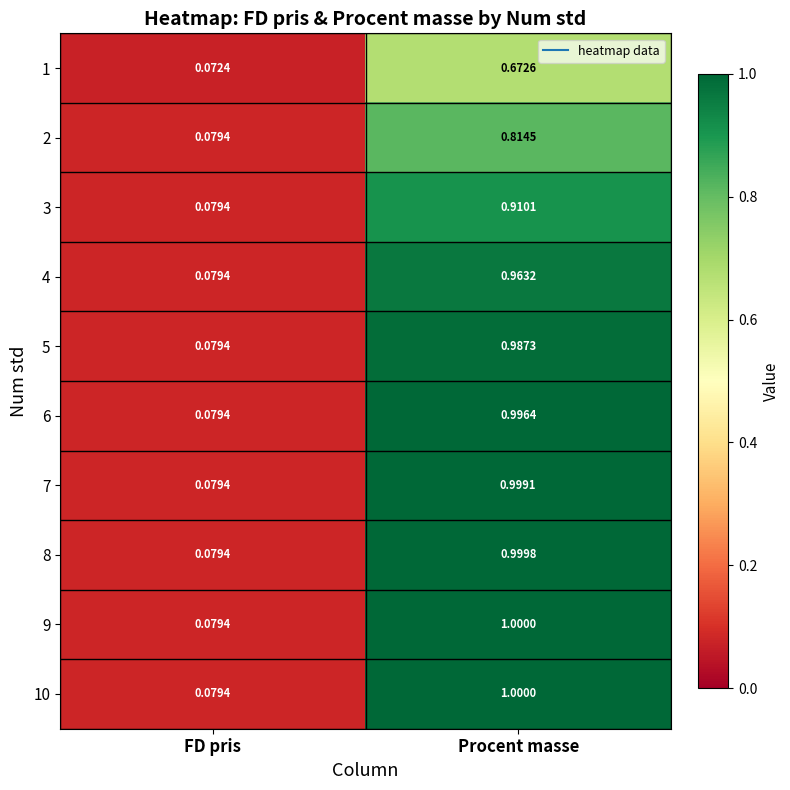

Rank the categories by 4 value from lowest to highest.

FD pris, Procent masse